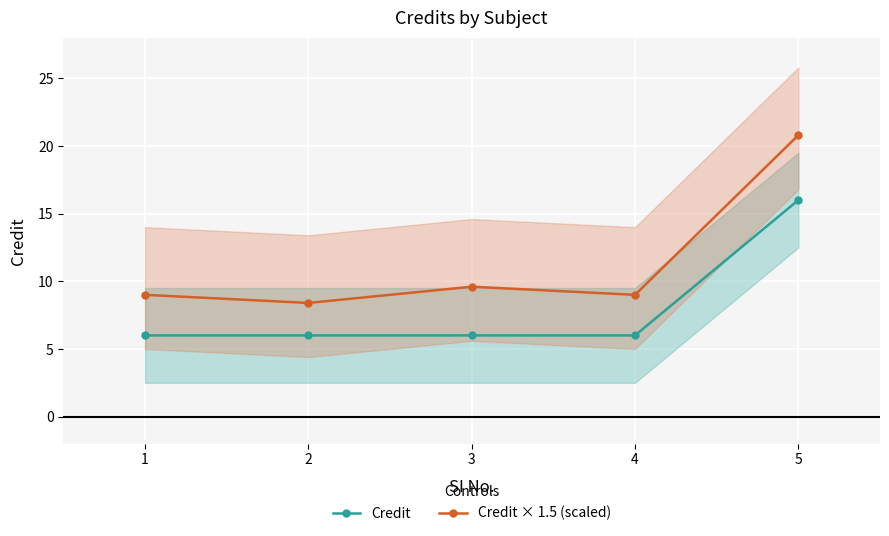

True or false: Credit and Credit × 1.5 (scaled) cross at least once.

False